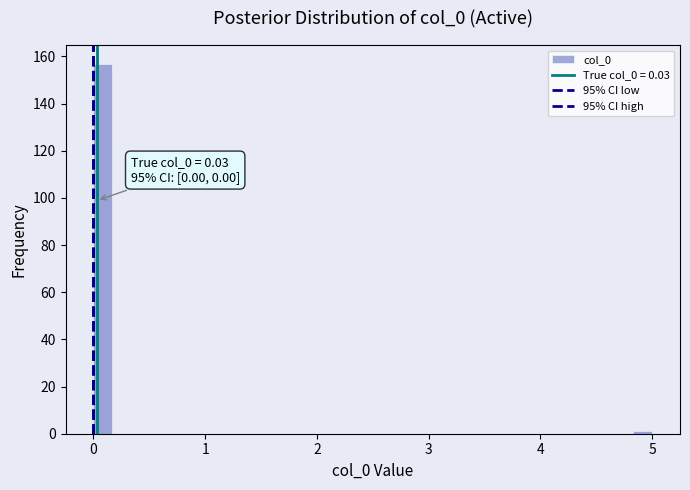

Read against the x-axis, roughly where is the centre of the tallest bar?

0.1